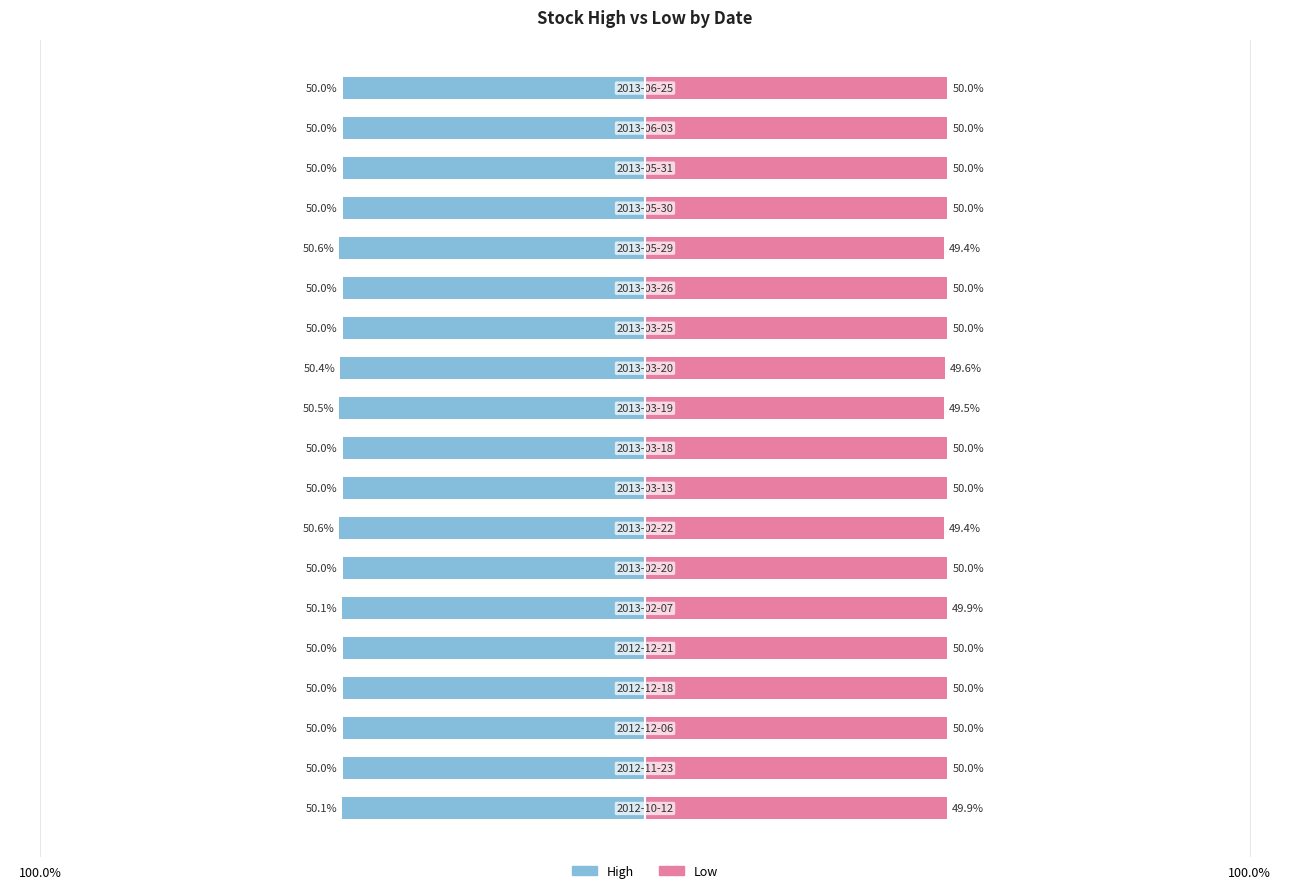

Is the value of High at 10 greater than the value of Low at 11?

No